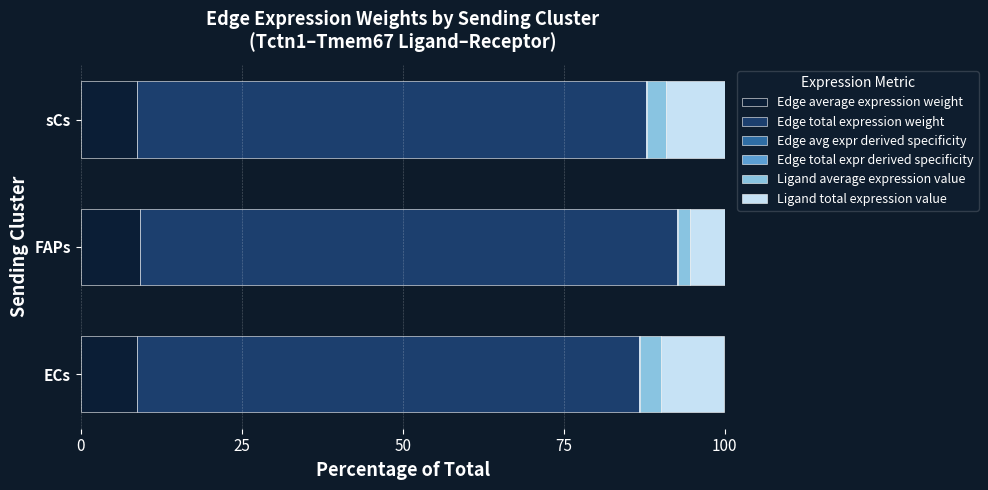

Count the number of categories in the chart.

3